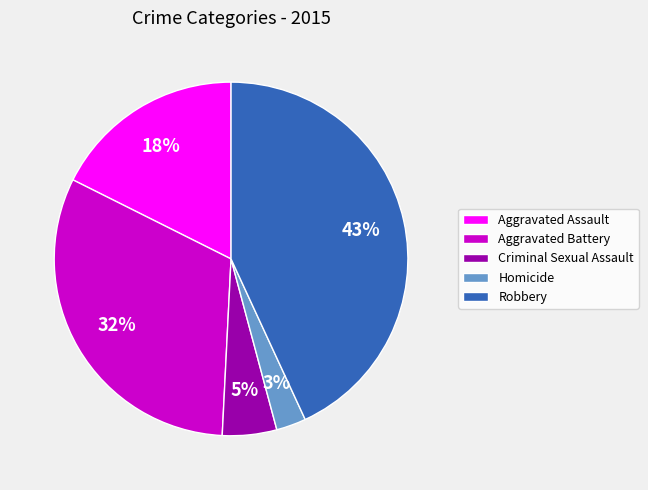

To the nearest percent, what is the difference between the largest and smallest slice percentages?

40%